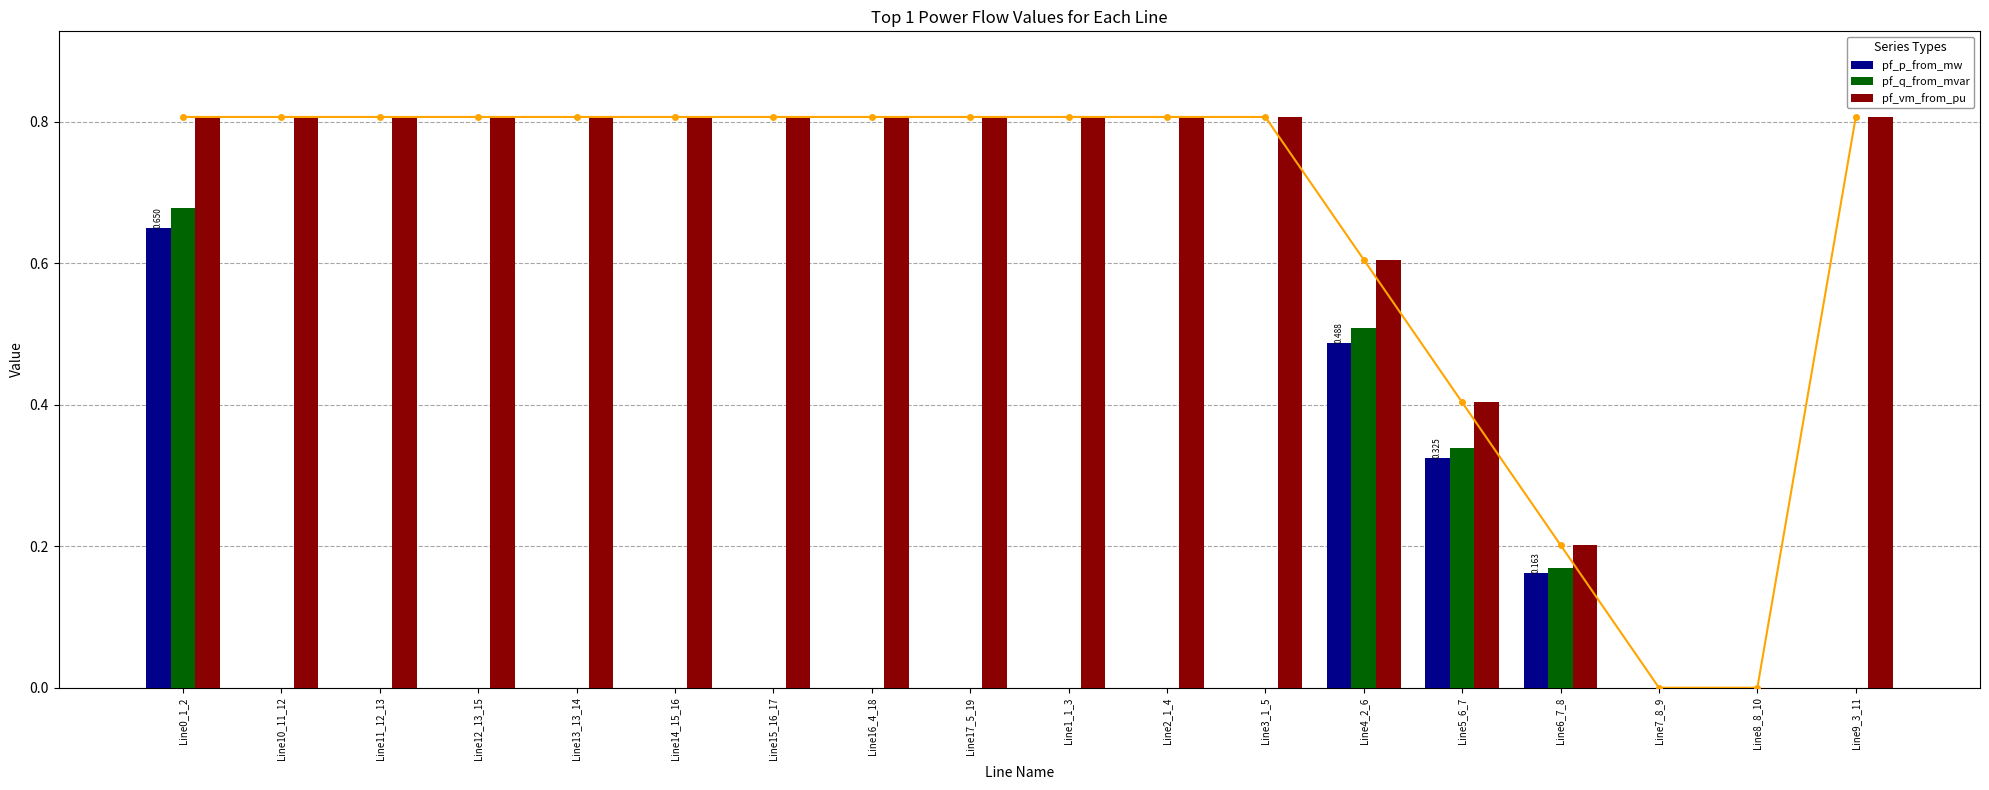

Reading left to right, what are all the values shown in this chart?

pf_p_from_mw: Line0_1_2=0.7	Line10_11_12=0.0	Line11_12_13=0.0	Line12_13_15=0.0	Line13_13_14=0.0	Line14_15_16=0.0	Line15_16_17=0.0	Line16_4_18=0.0	Line17_5_19=0.0	Line1_1_3=0.0	Line2_1_4=0.0	Line3_1_5=0.0	Line4_2_6=0.5	Line5_6_7=0.3	Line6_7_8=0.2	Line7_8_9=0.0	Line8_8_10=0.0	Line9_3_11=0.0
pf_q_from_mvar: Line0_1_2=0.7	Line10_11_12=0.0	Line11_12_13=0.0	Line12_13_15=0.0	Line13_13_14=0.0	Line14_15_16=0.0	Line15_16_17=0.0	Line16_4_18=0.0	Line17_5_19=0.0	Line1_1_3=0.0	Line2_1_4=0.0	Line3_1_5=0.0	Line4_2_6=0.5	Line5_6_7=0.3	Line6_7_8=0.2	Line7_8_9=0.0	Line8_8_10=0.0	Line9_3_11=0.0
pf_vm_from_pu: Line0_1_2=0.8	Line10_11_12=0.8	Line11_12_13=0.8	Line12_13_15=0.8	Line13_13_14=0.8	Line14_15_16=0.8	Line15_16_17=0.8	Line16_4_18=0.8	Line17_5_19=0.8	Line1_1_3=0.8	Line2_1_4=0.8	Line3_1_5=0.8	Line4_2_6=0.6	Line5_6_7=0.4	Line6_7_8=0.2	Line7_8_9=0.0	Line8_8_10=0.0	Line9_3_11=0.8